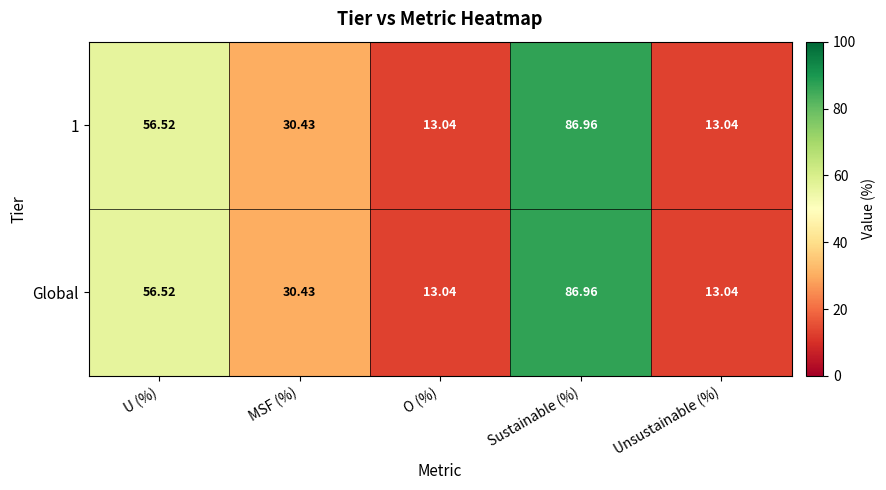

At which category is the sum across all series the highest?

Sustainable (%)